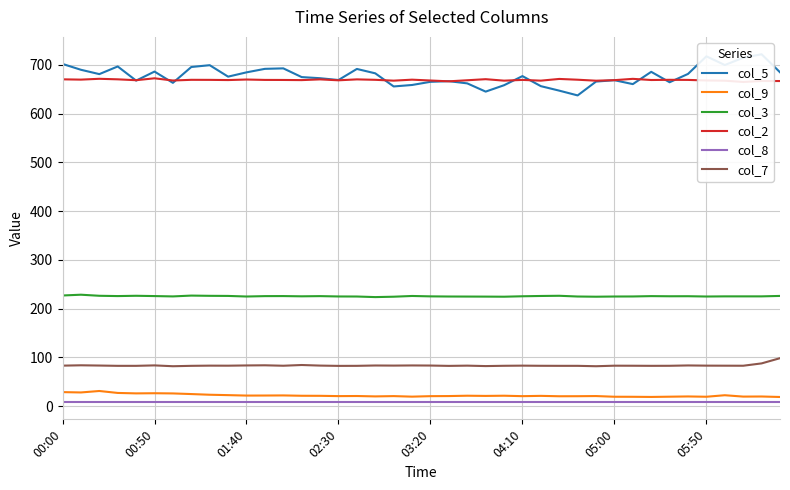

True or false: col_7 and col_8 intersect in this chart.

False